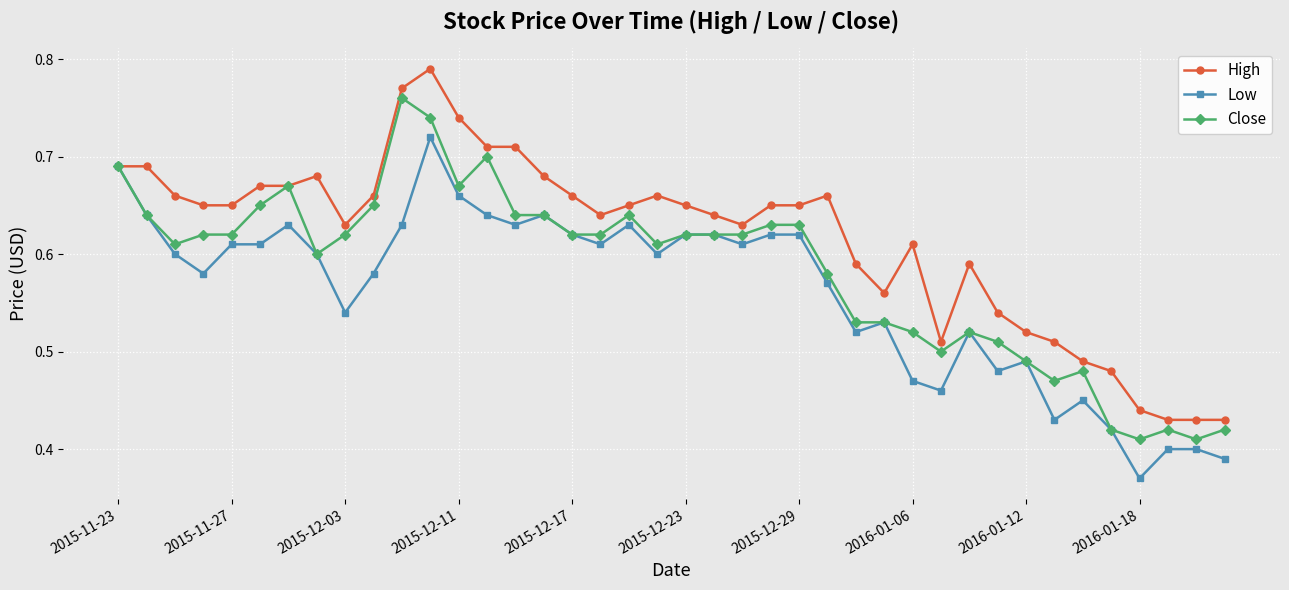

Which series has the largest total across all categories?

High